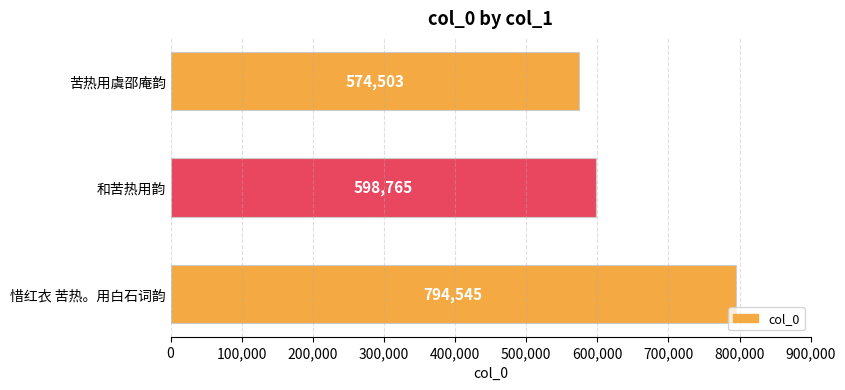

Where is the data nearest to the value 684524?

和苦热用韵